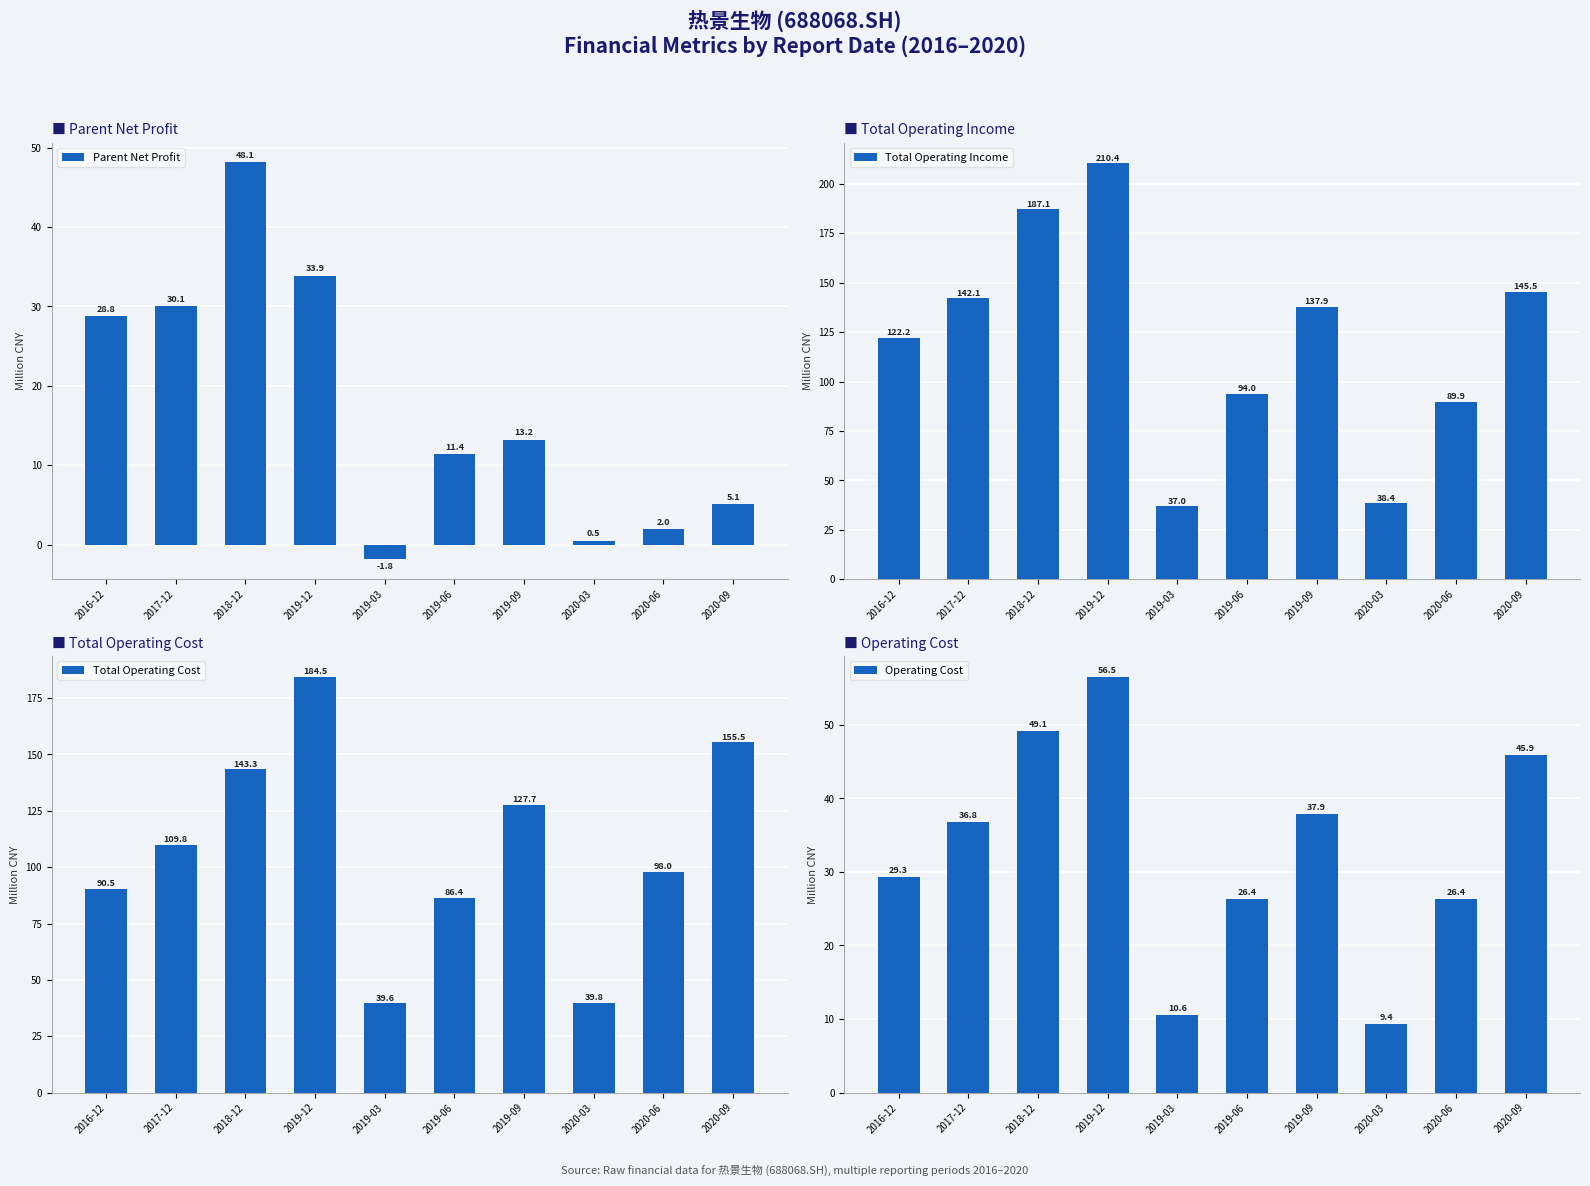

What is the difference between the Parent Net Profit values at 2019-03 and 2018-12?

50.0